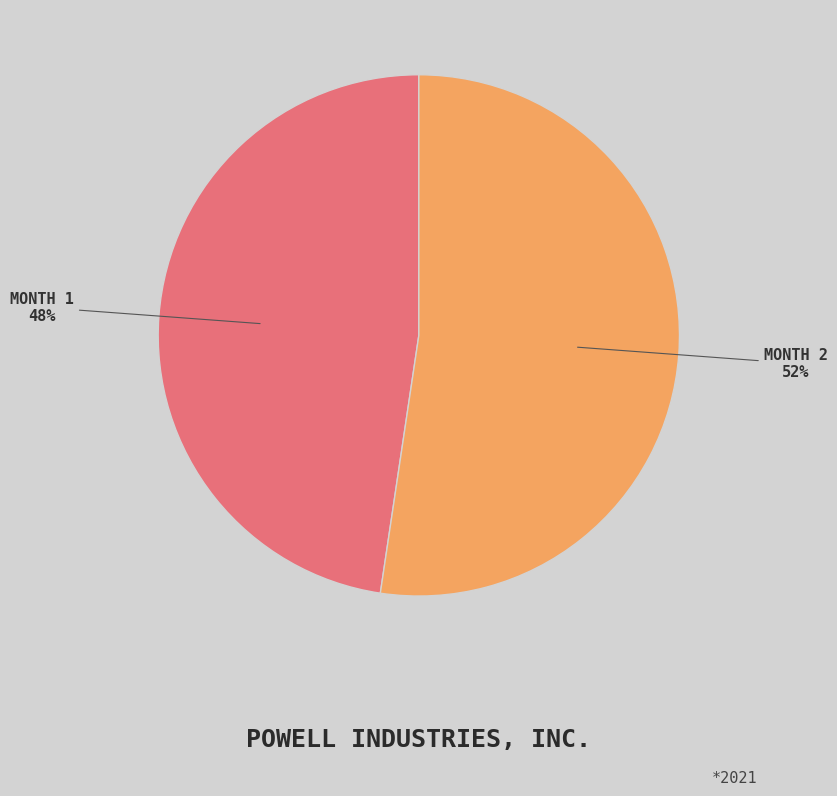

To the nearest percent, what is the average slice percentage?

50%